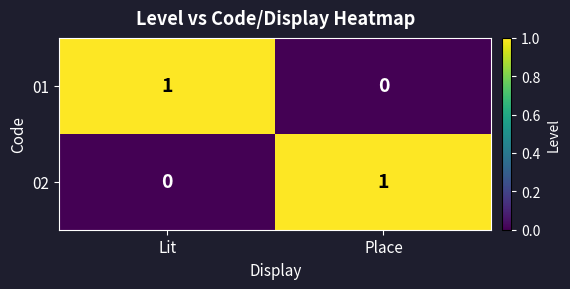

True or false: 02 has a value of 0 at Lit.

True